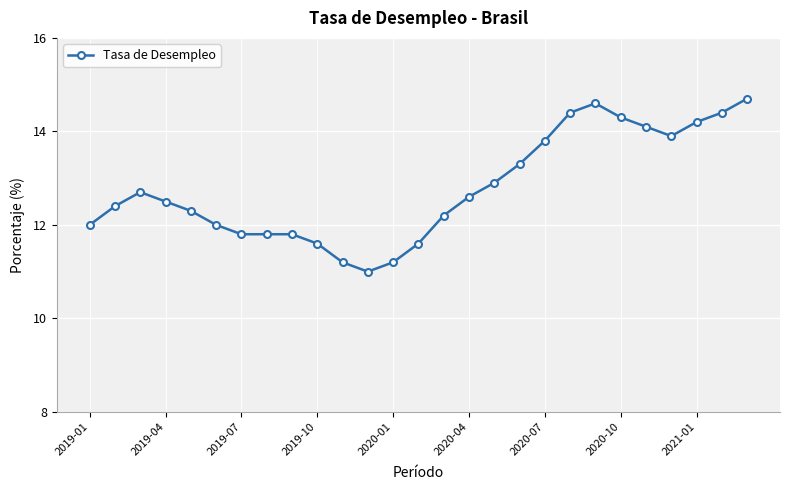

What is the minimum value shown in the chart?

11.0